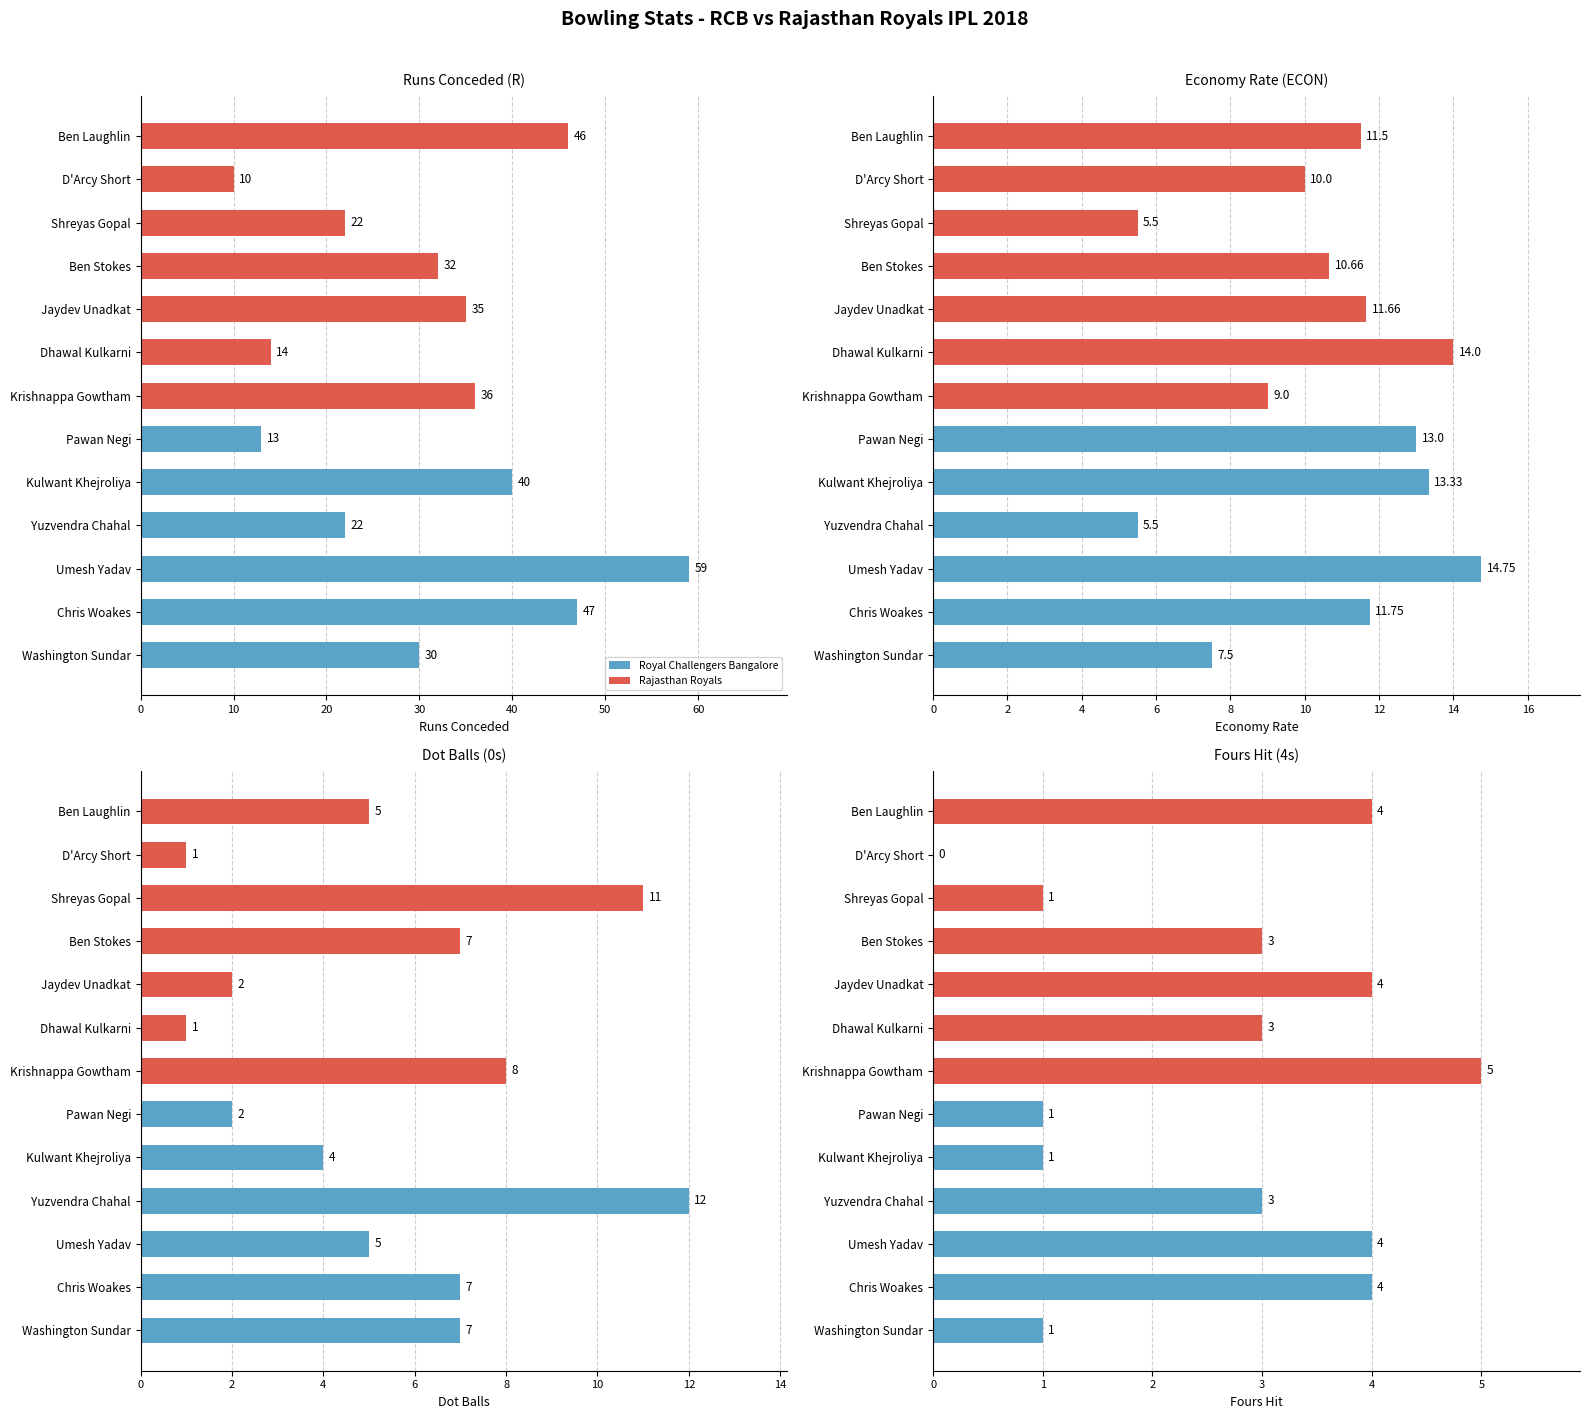

Rank the series at Pawan Negi from lowest to highest value.

4s, 0s, R, ECON